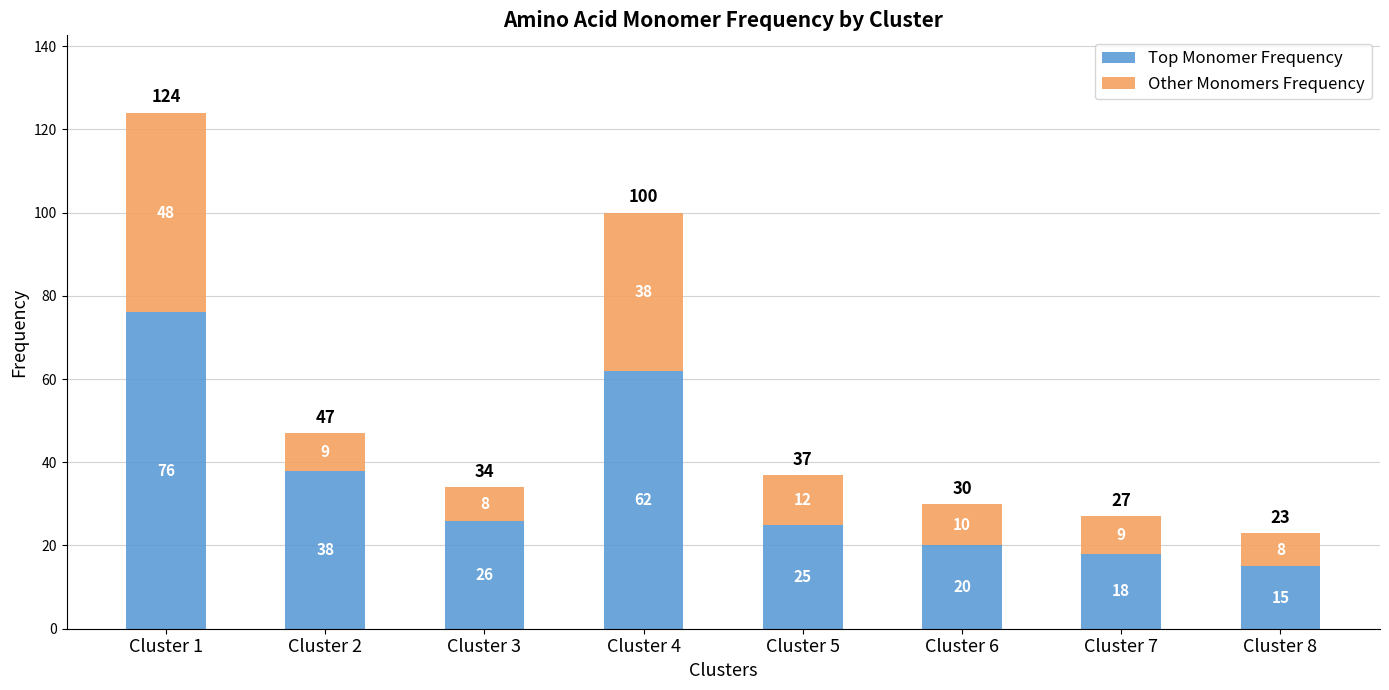

Which category has the lowest value in the Top Monomer Frequency series?

Cluster 8